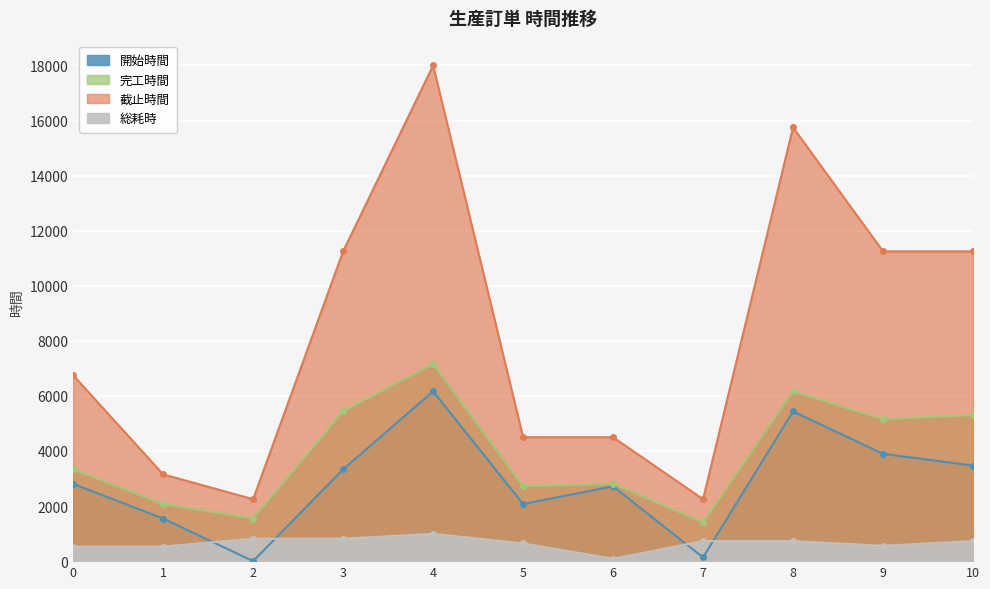

Between 9 and 3, which is larger?

9